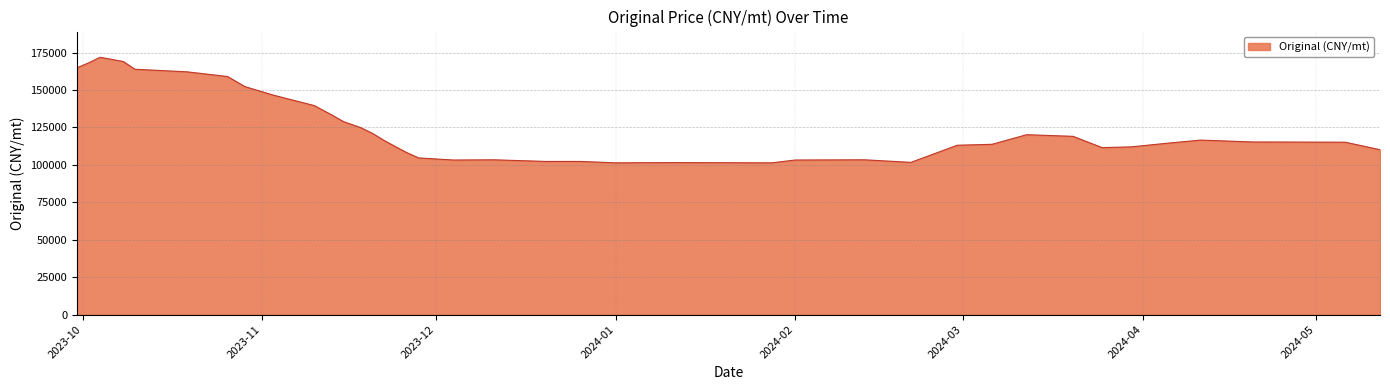

What is the smallest value displayed?

101339.0